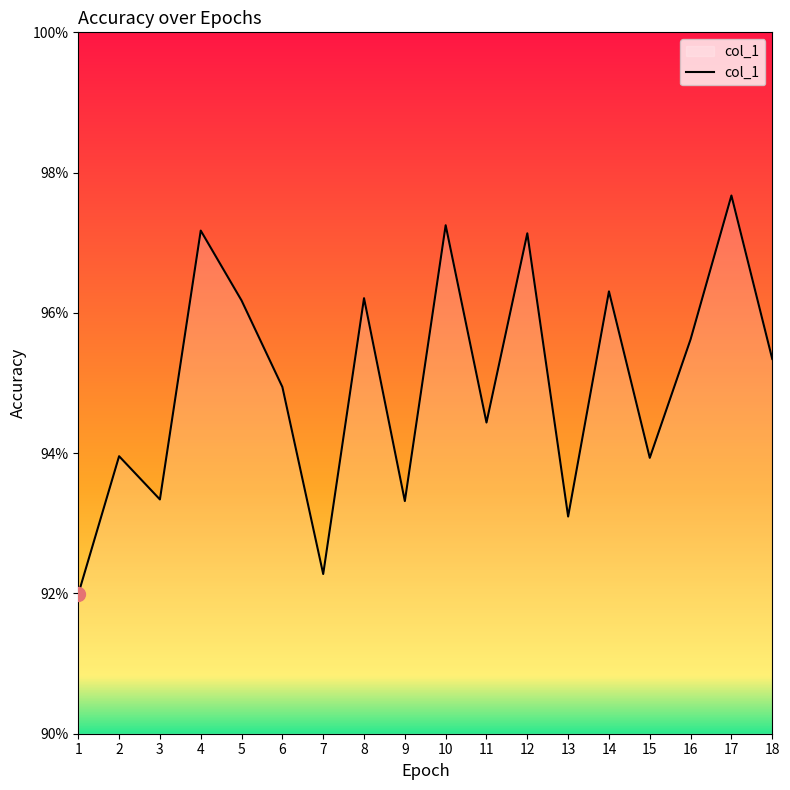

Is this an area chart (filled region under the line)?

Yes